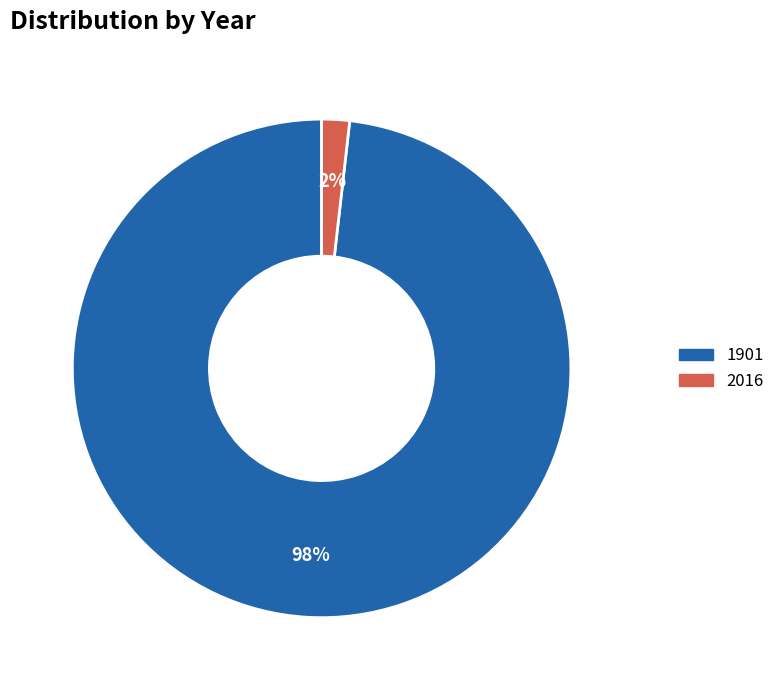

Combined, do 1901 and 2016 account for over 50%?

Yes